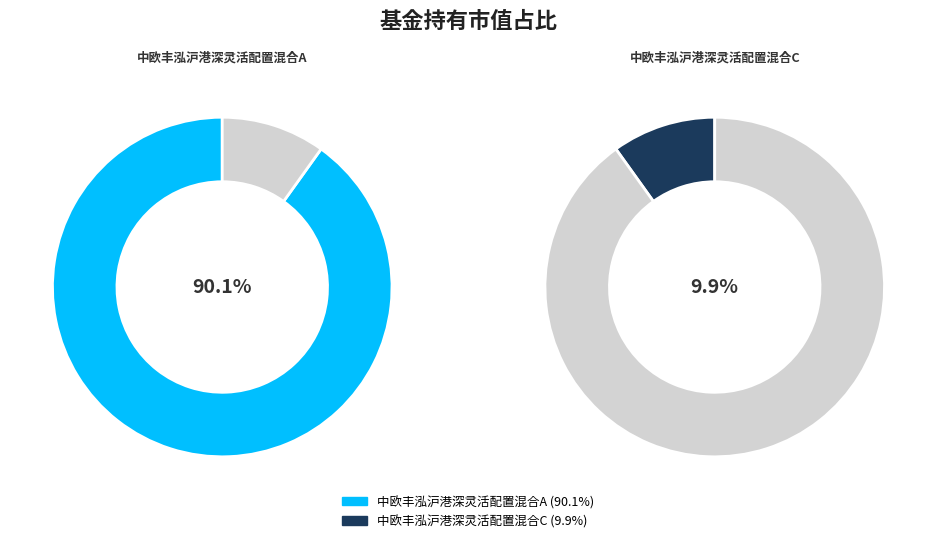

Which category has the smallest portion of the pie?

中欧丰泓沪港深灵活配置混合C